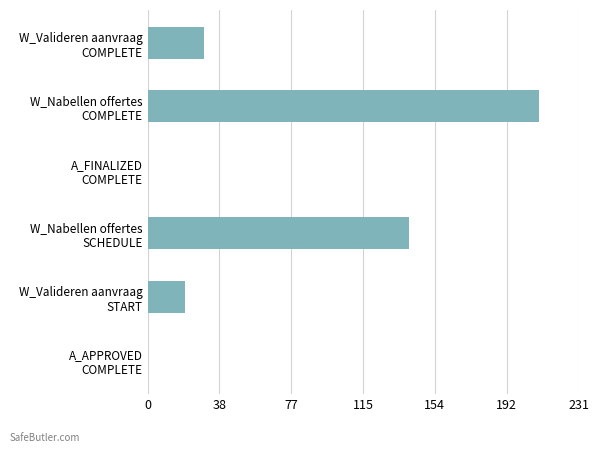

What is the maximum value shown in the chart?

210